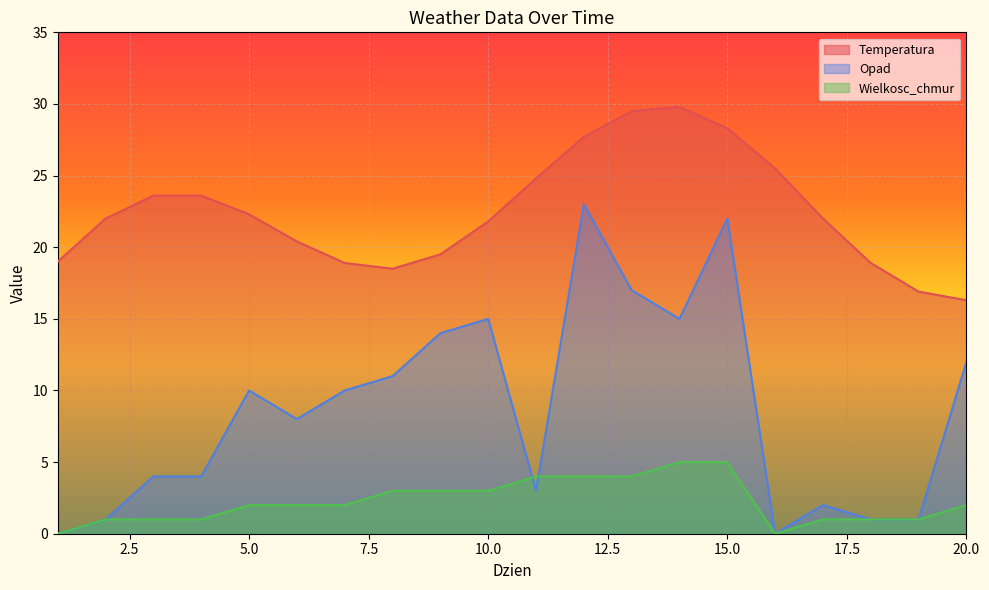

What is the value of the Temperatura point at the 20th from the left?

16.3